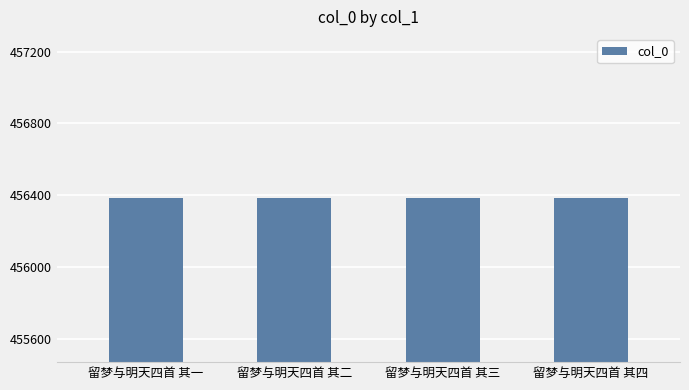

What value does the data have at 留梦与明天四首 其三?

456384